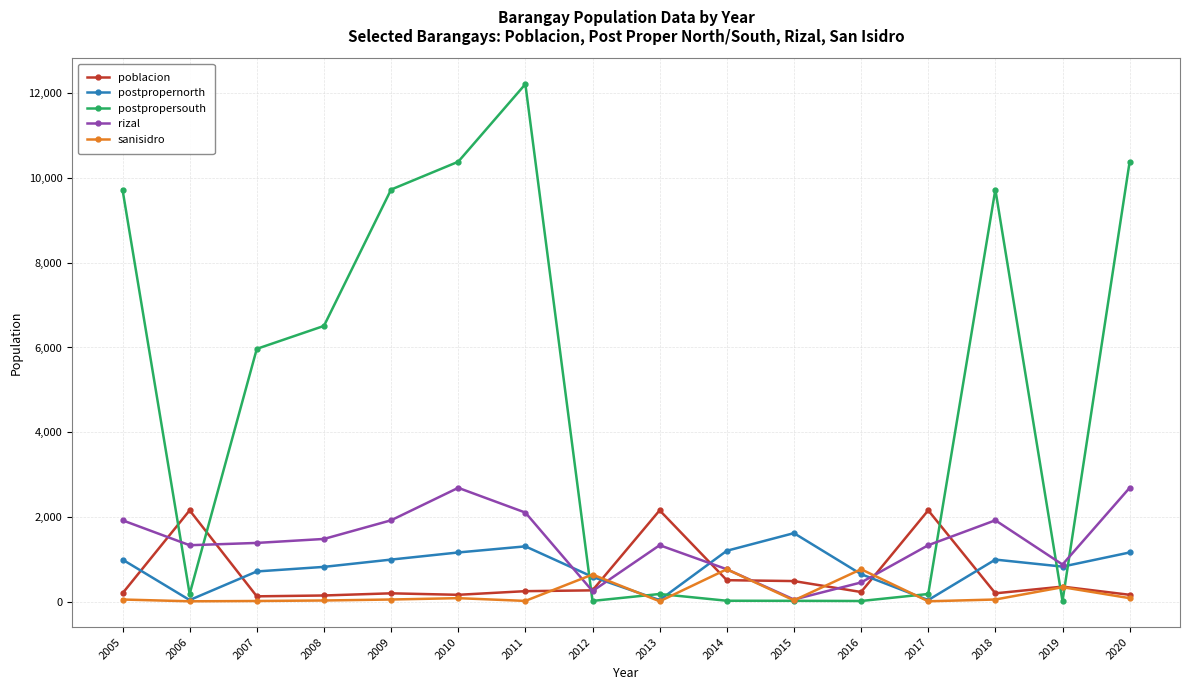

What is the difference between the highest and lowest values at 2010?

10297